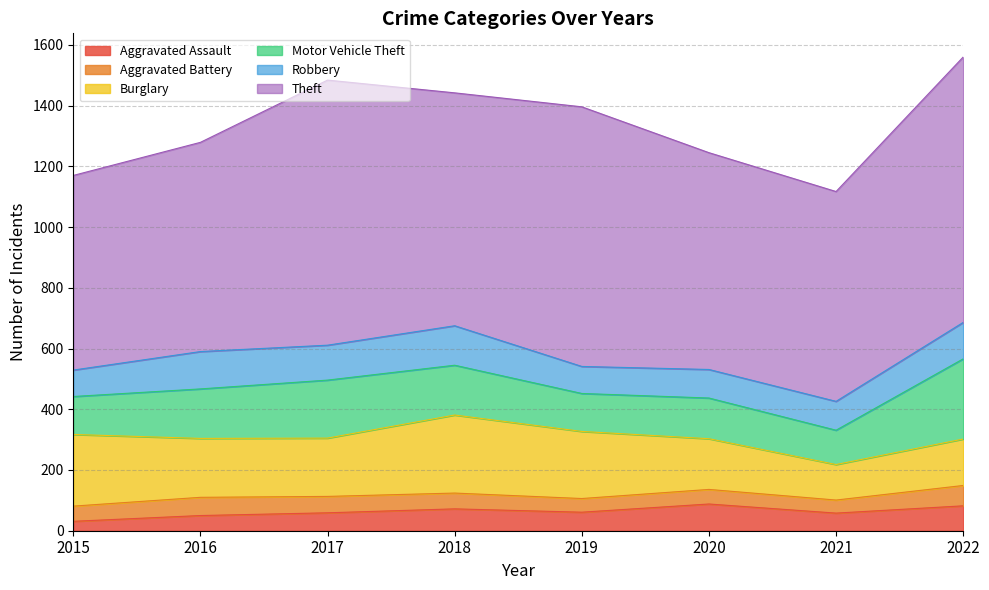

True or false: Robbery and Motor Vehicle Theft cross at least once.

False